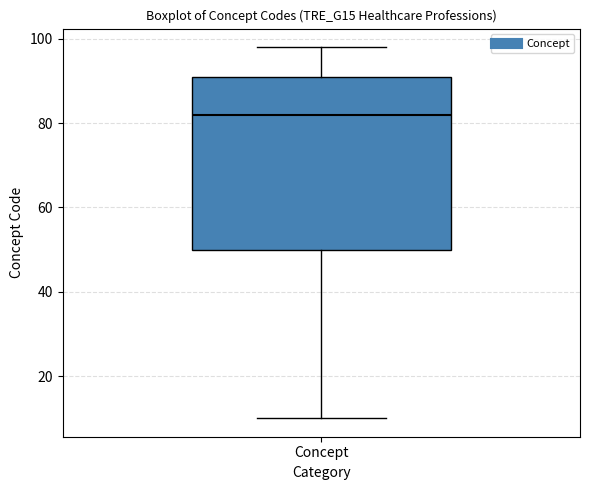

Read this box plot against the y-axis: the position of the median line, the range covered by the box, and the ends of both whiskers. The values are not printed on the chart, so give them approximately, as read against the axis.

median 82, box 50 to 92, whiskers 10 to 98